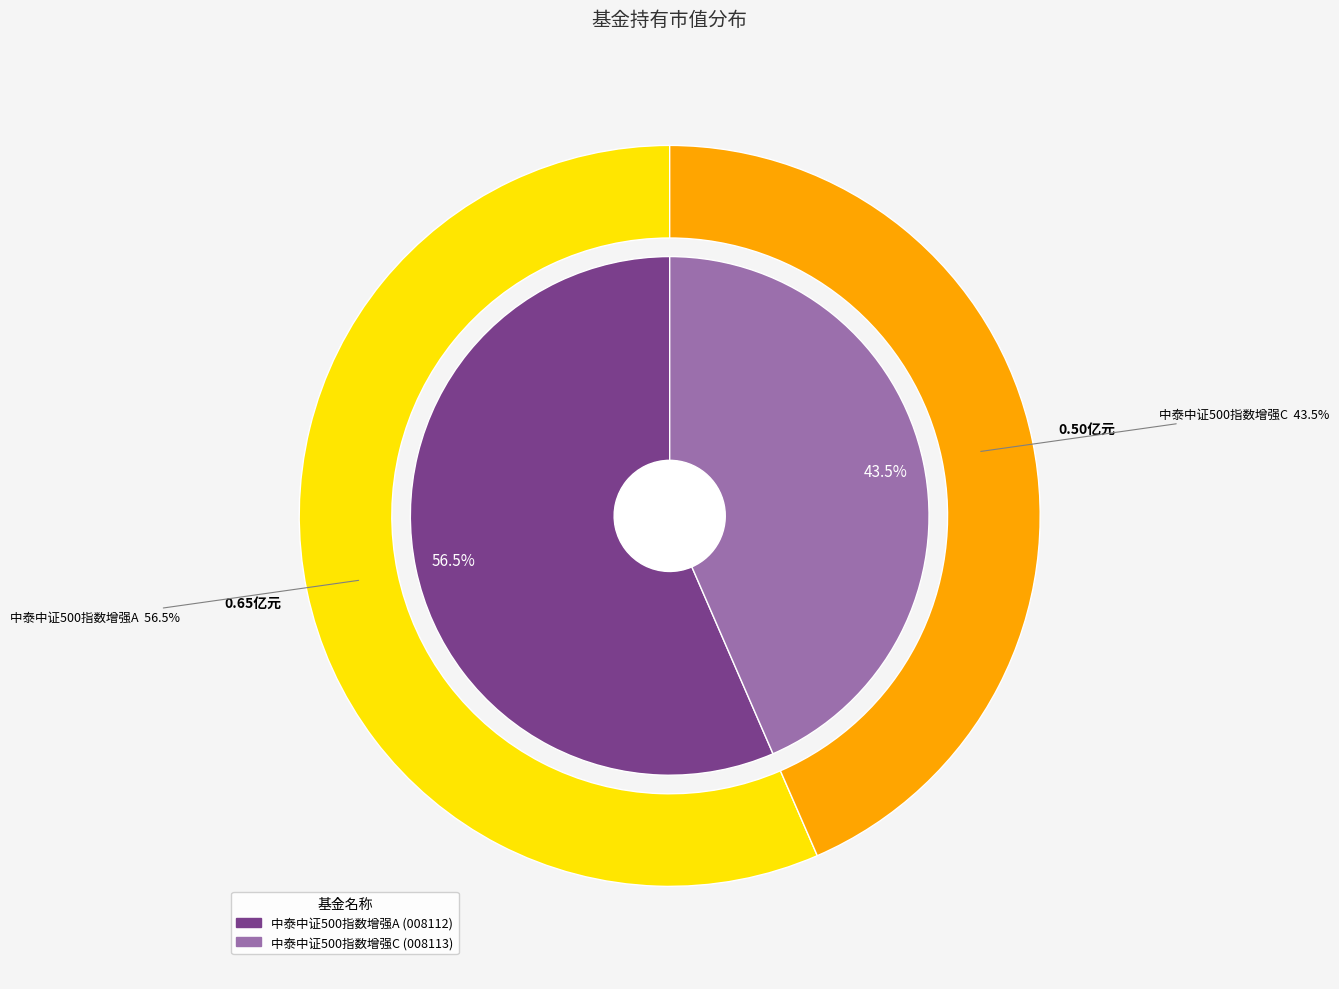

To the nearest percent, what percentage of the pie is 中泰中证500指数增强A?

57%